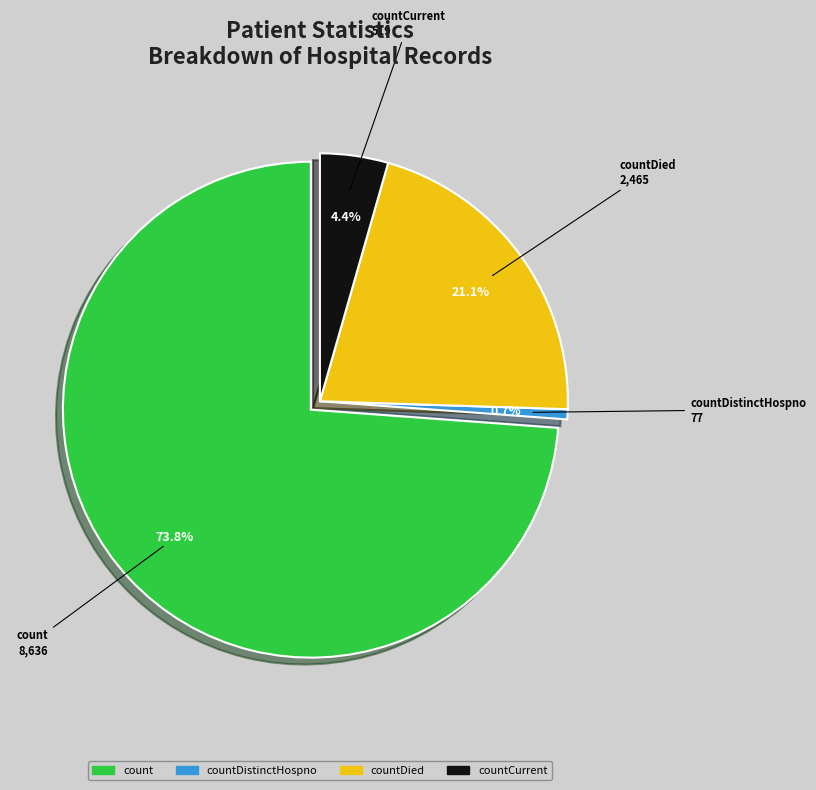

Which slice is the largest?

count